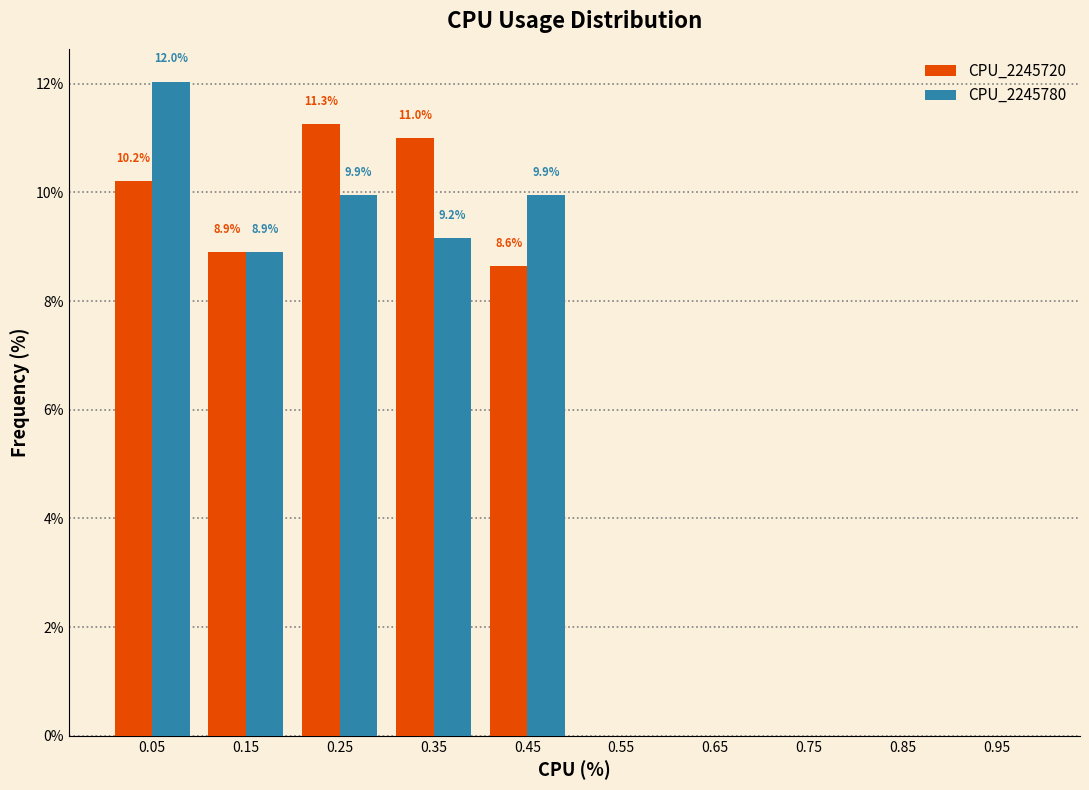

In the CPU_2245720 series, which range on the x-axis has the tallest bar?

0.2 to 0.3